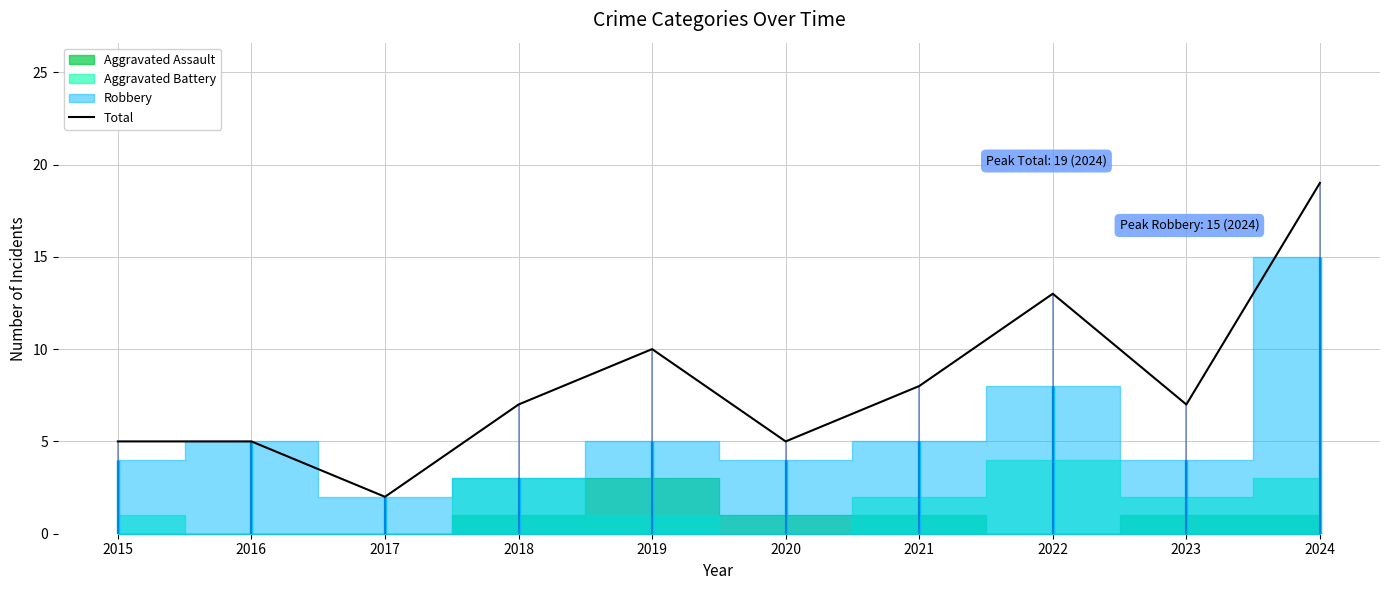

What is the sum of the values at 2022 and 2021?

21